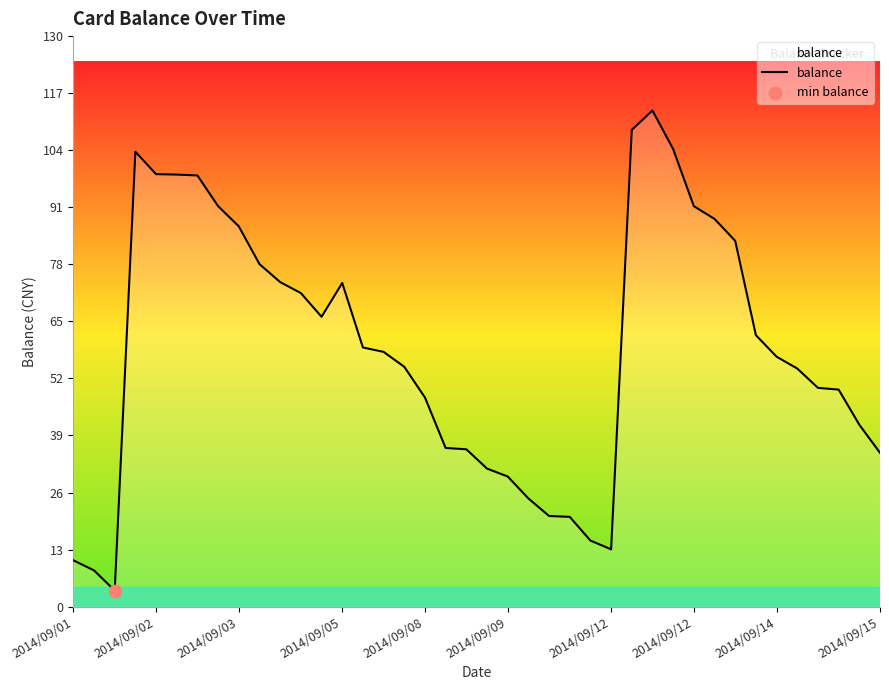

What is the difference between the maximum and minimum values?

109.4